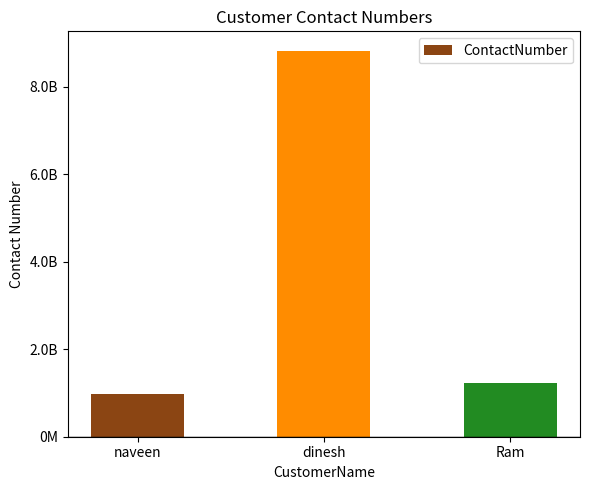

Which has a higher value, naveen or Ram?

Ram